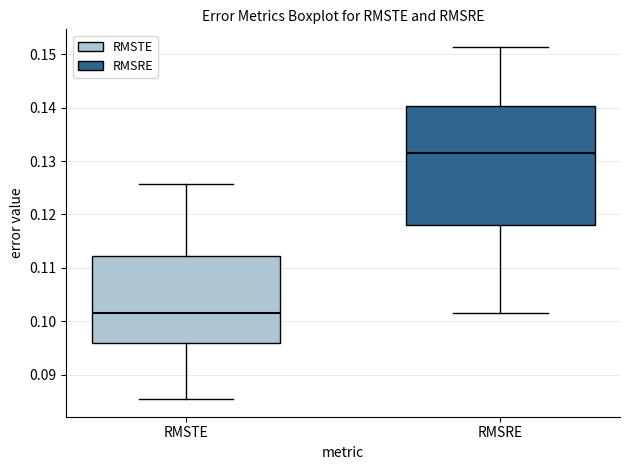

Reading left to right, transcribe this box plot: for each box, give where its median line is, the range the box spans, and where its two whiskers end, as read against the y-axis. The values are not printed on the chart, so give them approximately, as read against the axis.

RMSTE: median 0.102, box 0.096 to 0.112, whiskers 0.085 to 0.126
RMSRE: median 0.132, box 0.118 to 0.140, whiskers 0.102 to 0.151